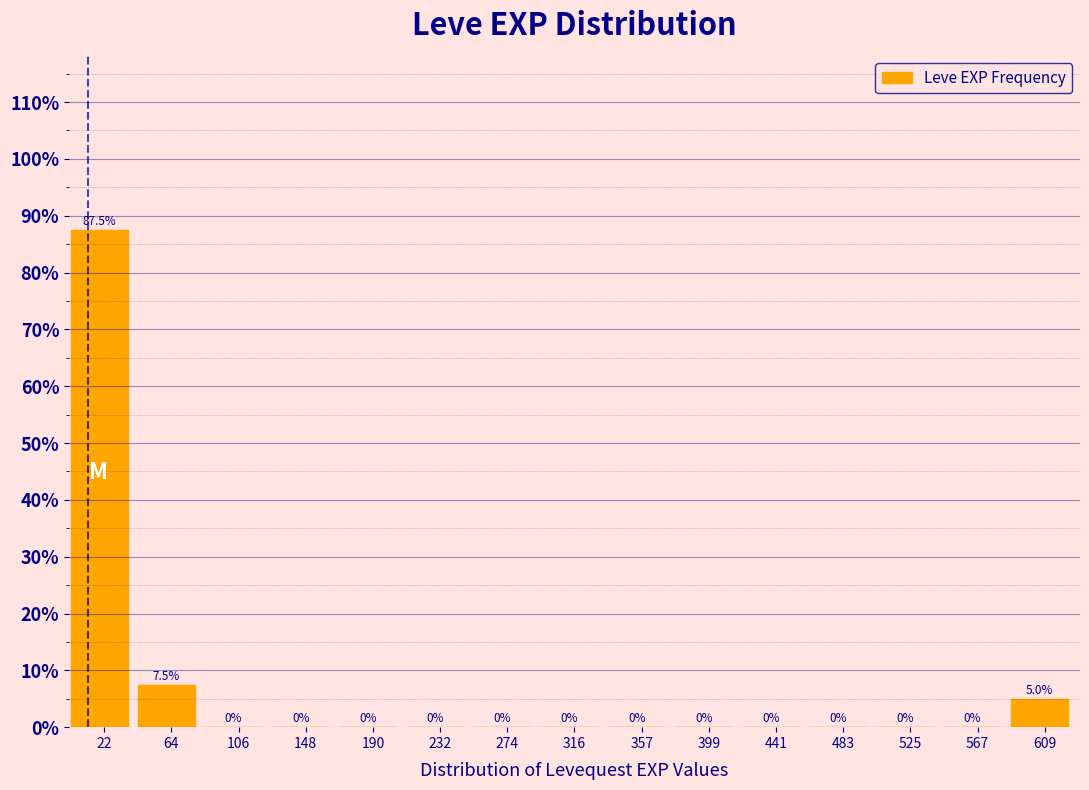

Which range on the x-axis has the tallest bar?

0 to 45